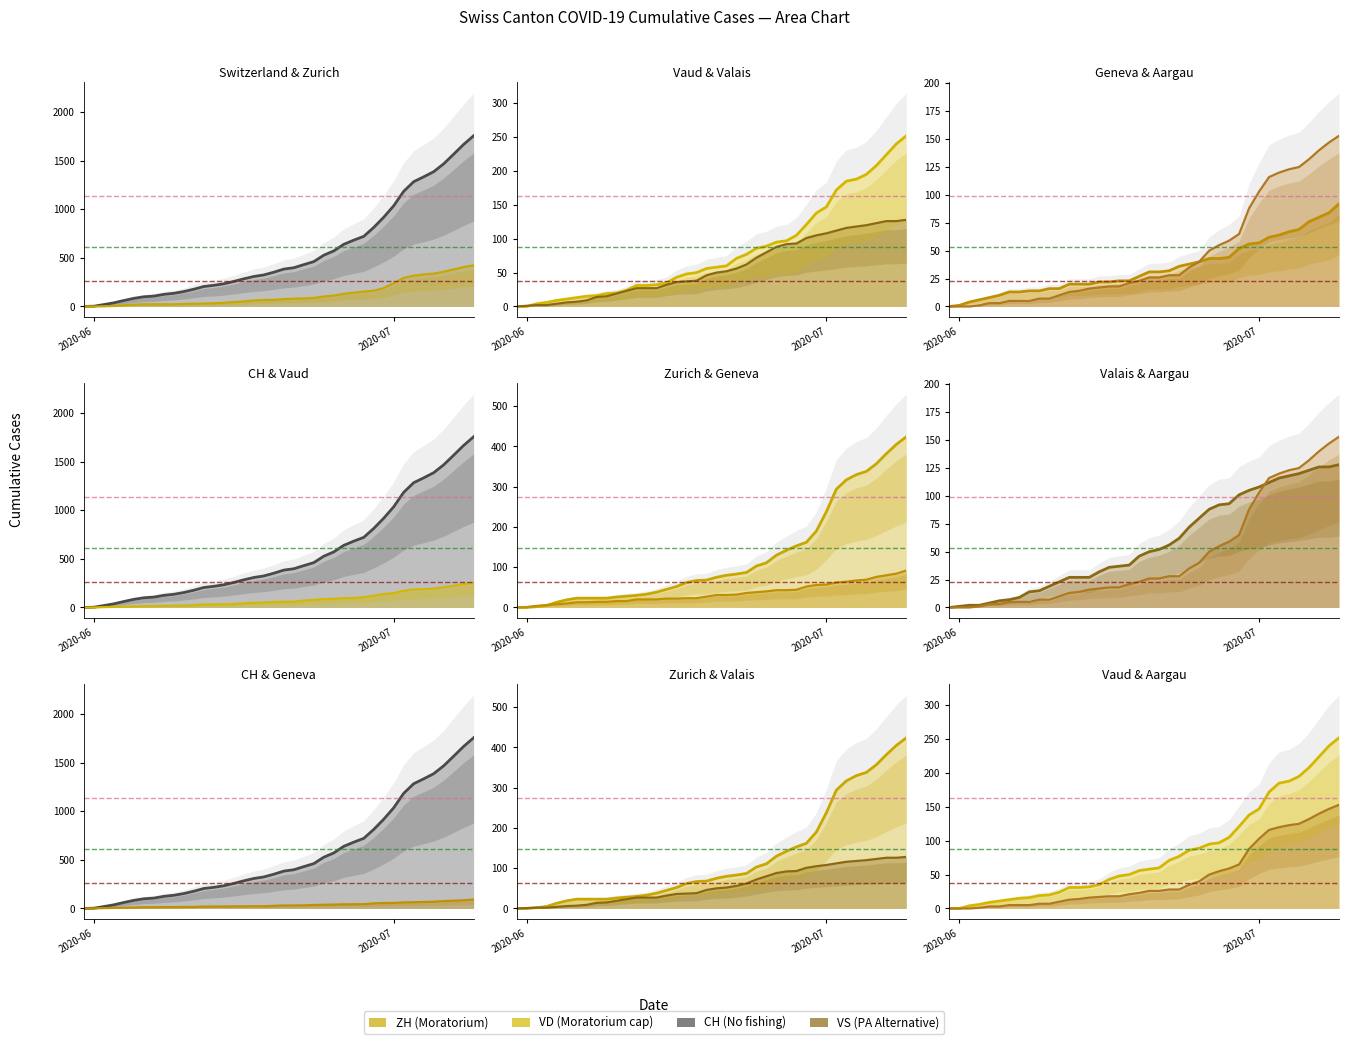

How many categories are shown in the chart?

40